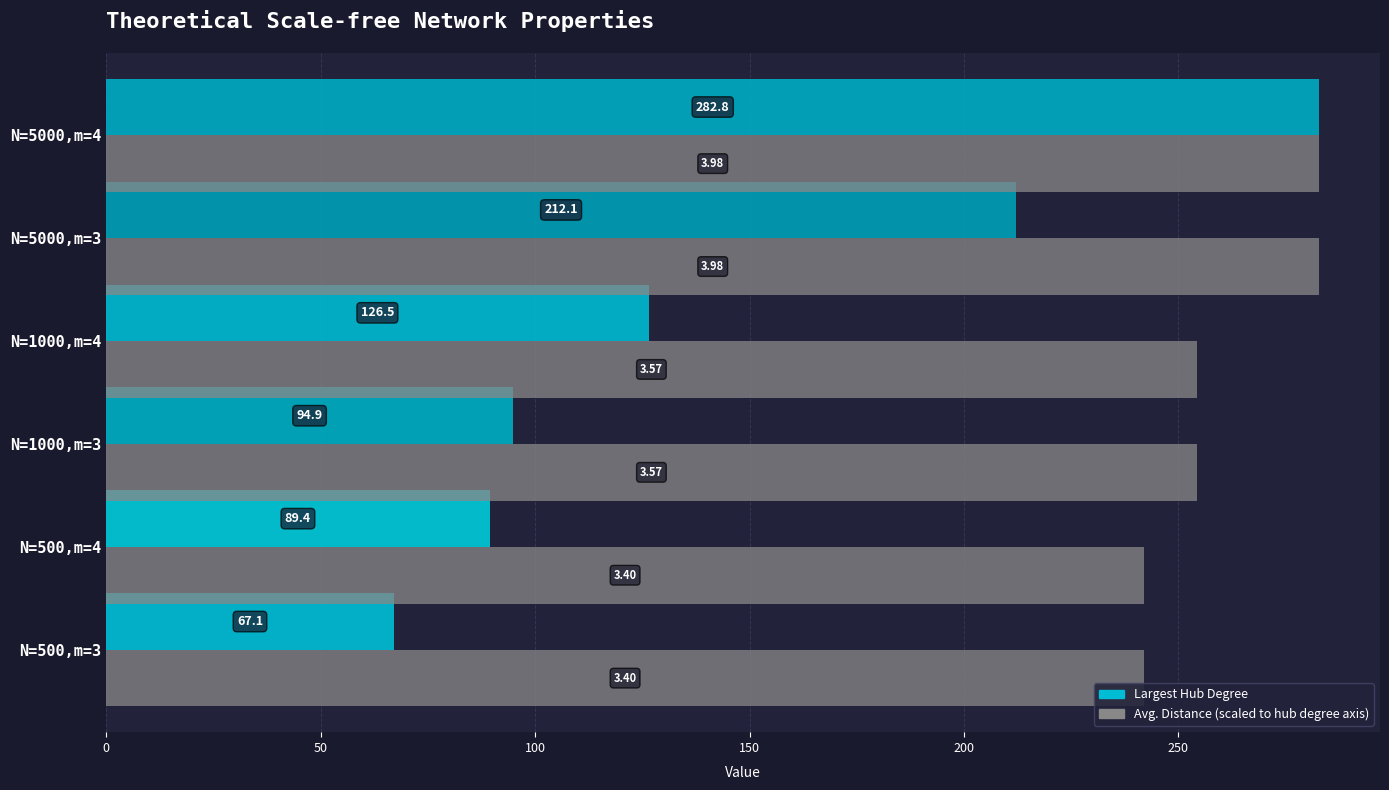

At which category is the sum across all series the highest?

N=5000,m=4